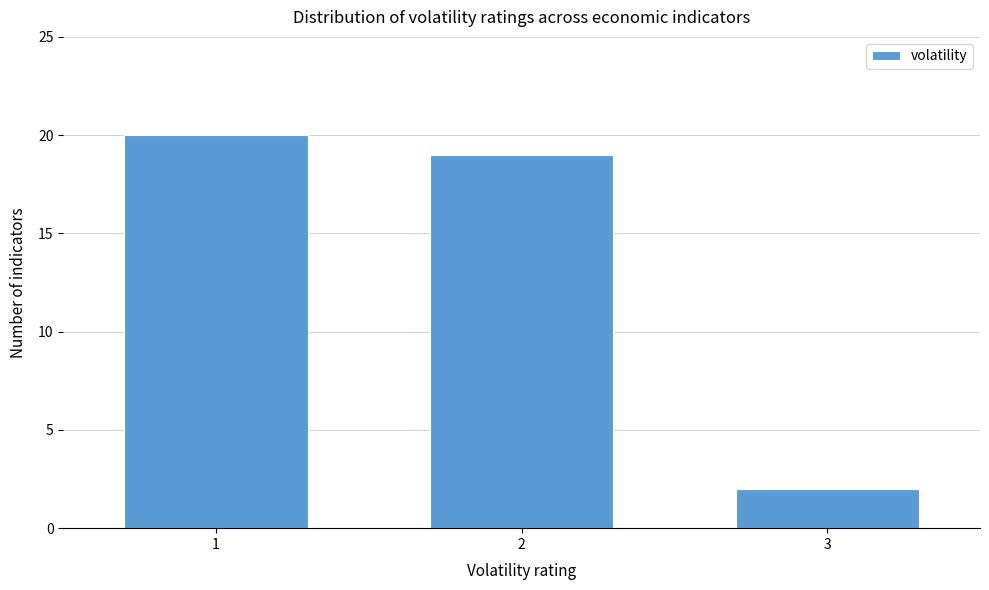

Reading right to left, what are all the values shown in this chart?

3=2	2=19	1=20